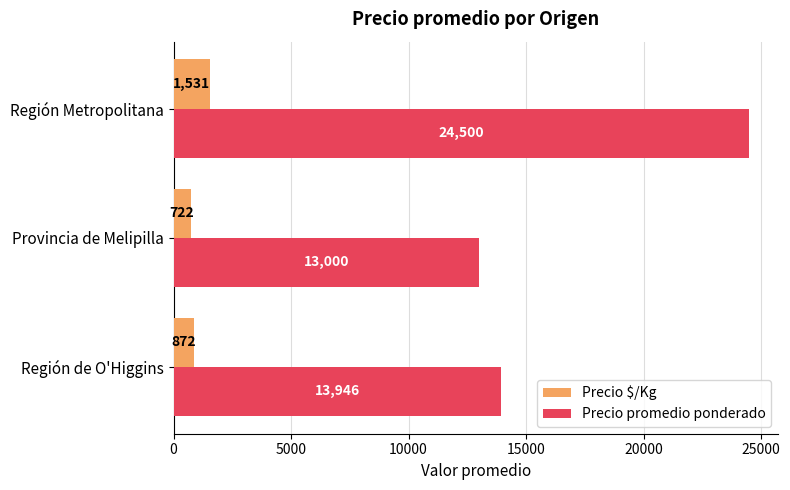

Rank the series by their maximum value, from highest to lowest.

Precio promedio ponderado, Precio $/Kg